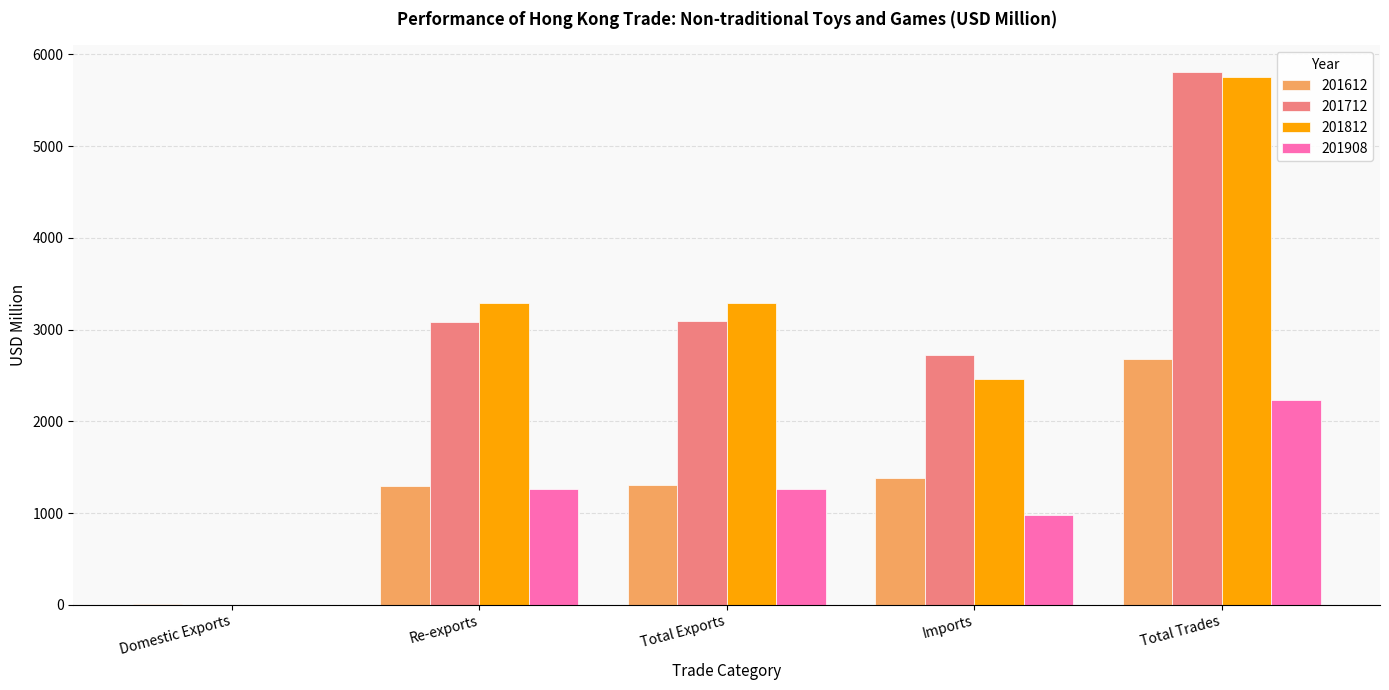

Which category has the highest value in the 201712 series?

Total Trades